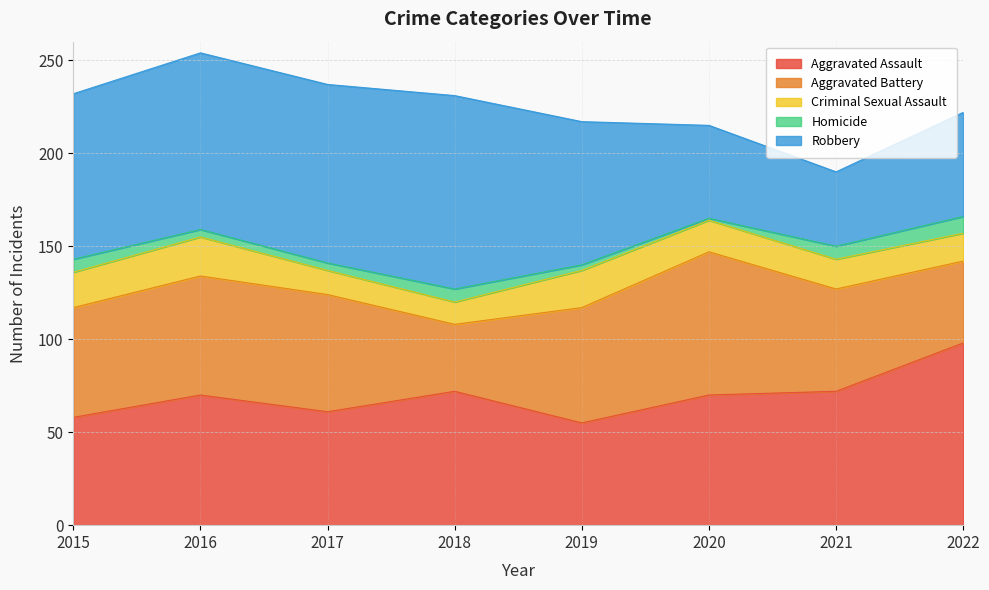

True or false: Criminal Sexual Assault and Homicide intersect in this chart.

False